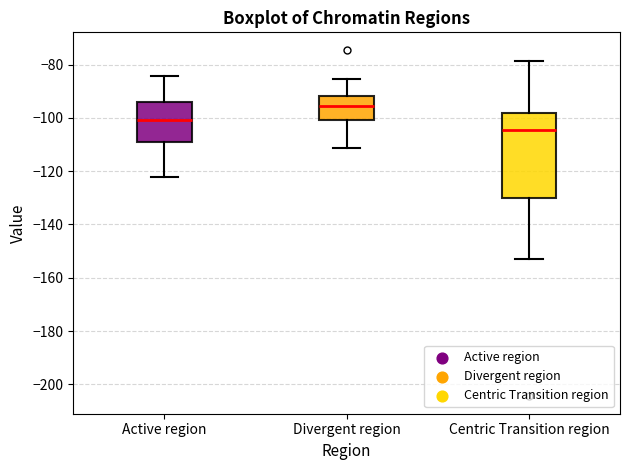

Which box is the tallest, from its lower edge to its upper edge?

Centric Transition region